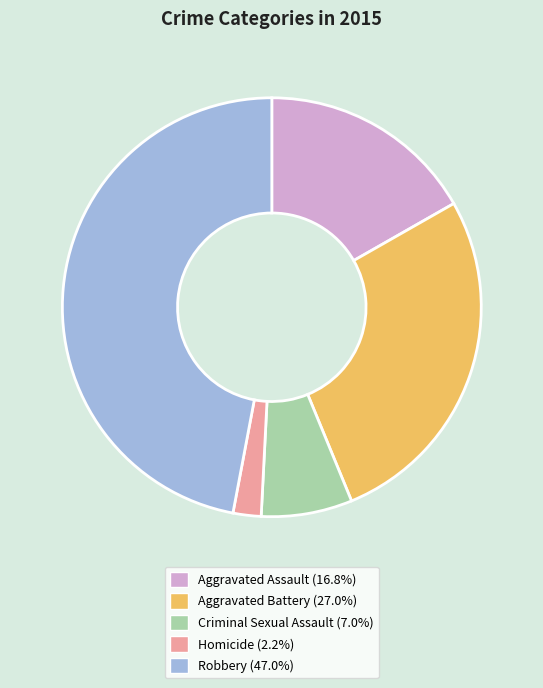

Is it true that Aggravated Assault is 31% of the pie?

False